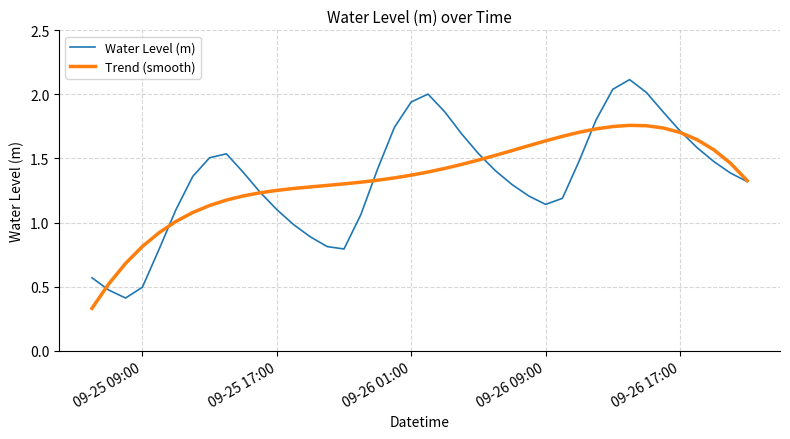

Which series has the widest spread of values?

Water Level (m)